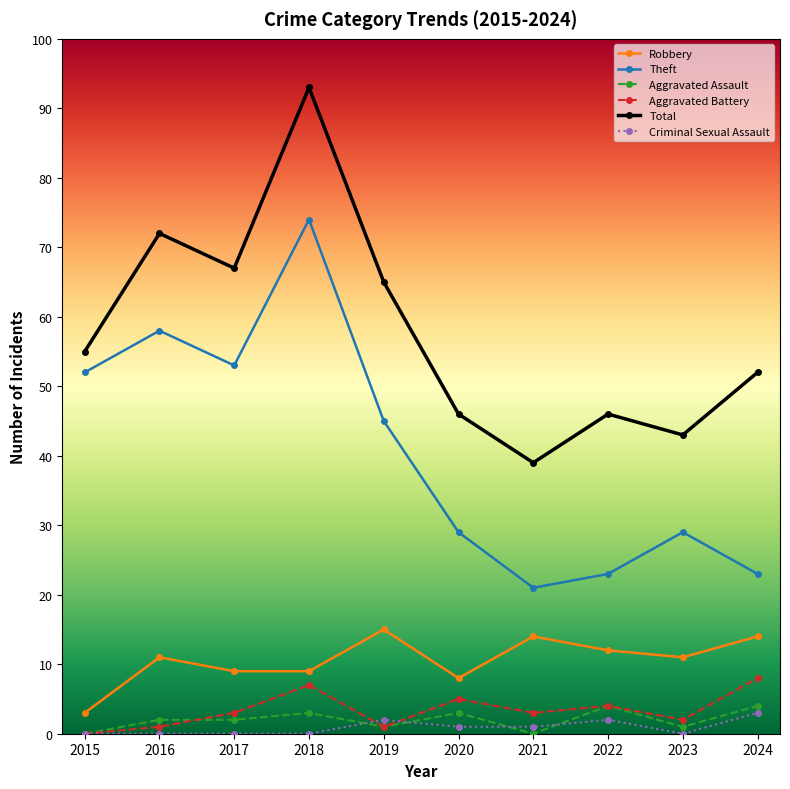

How many Aggravated Assault values are between 1 and 3?

6